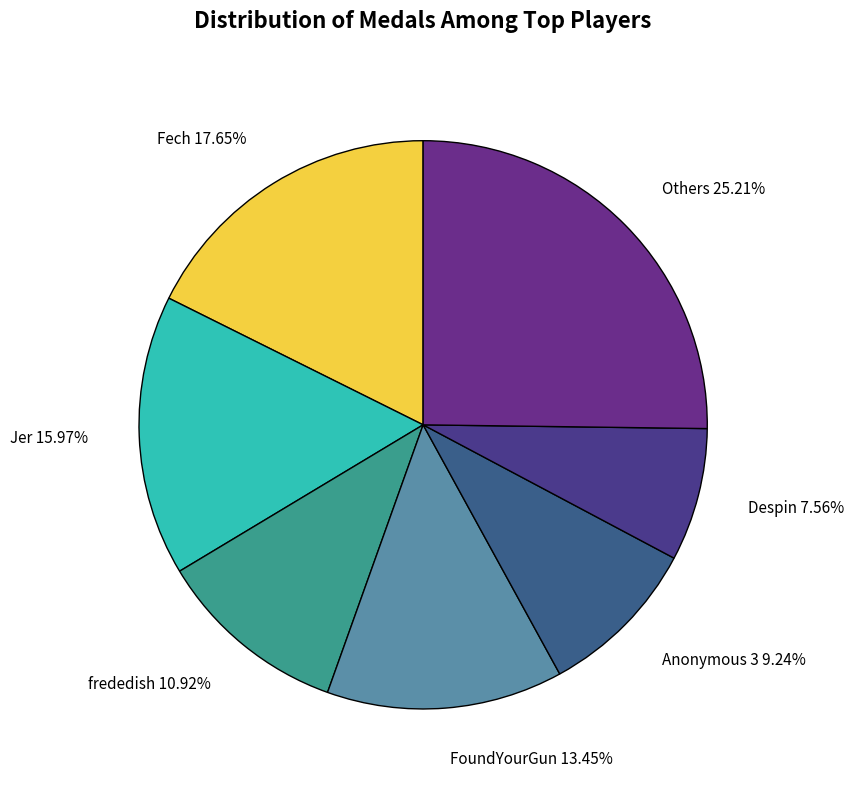

Which has a higher value, Others 25.21% or Anonymous 3 9.24%?

Others 25.21%